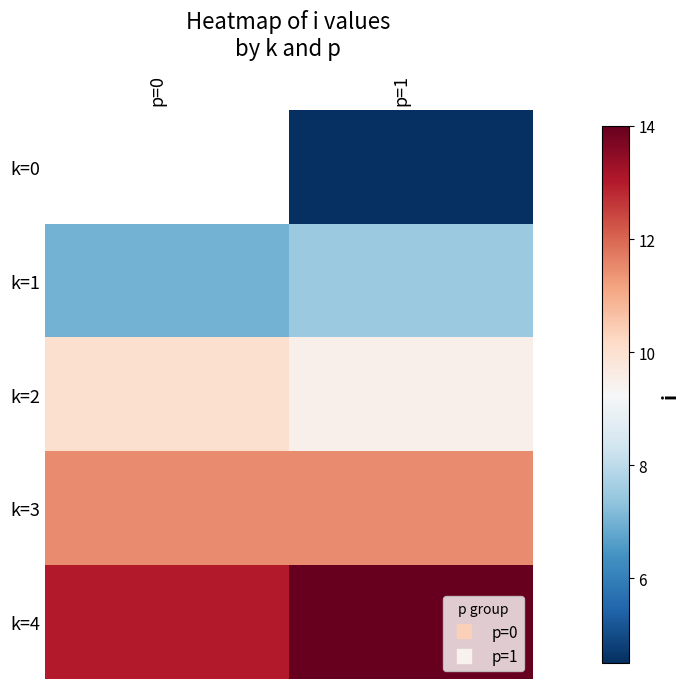

What is the sum of the k=1 values at p=0 and p=1?

14.5